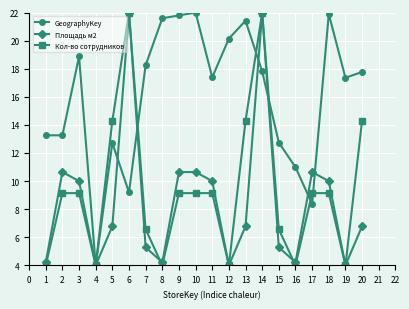

What is the total value across all series at 12?

28.1